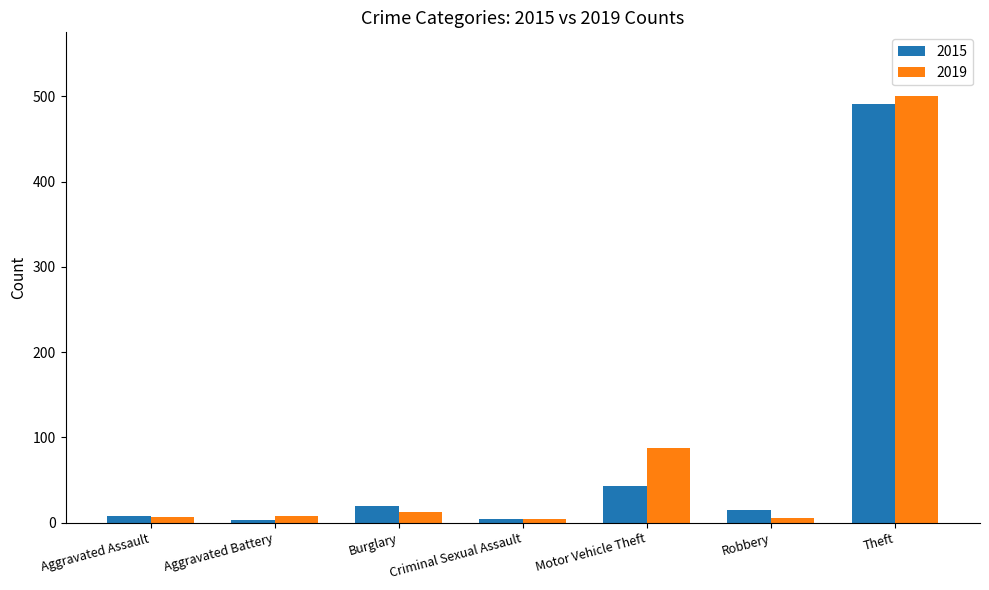

At which category is the sum across all series the highest?

Theft